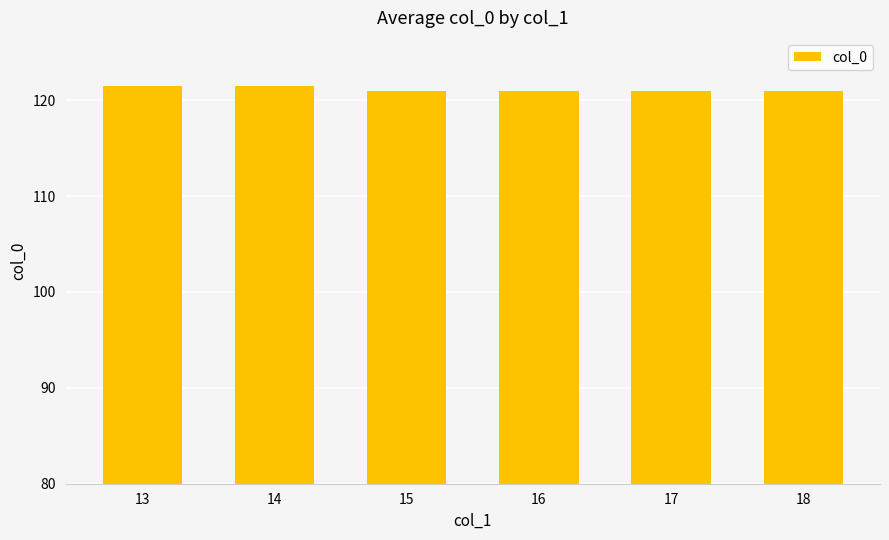

Are the bars grouped side by side (vs. stacked)?

No